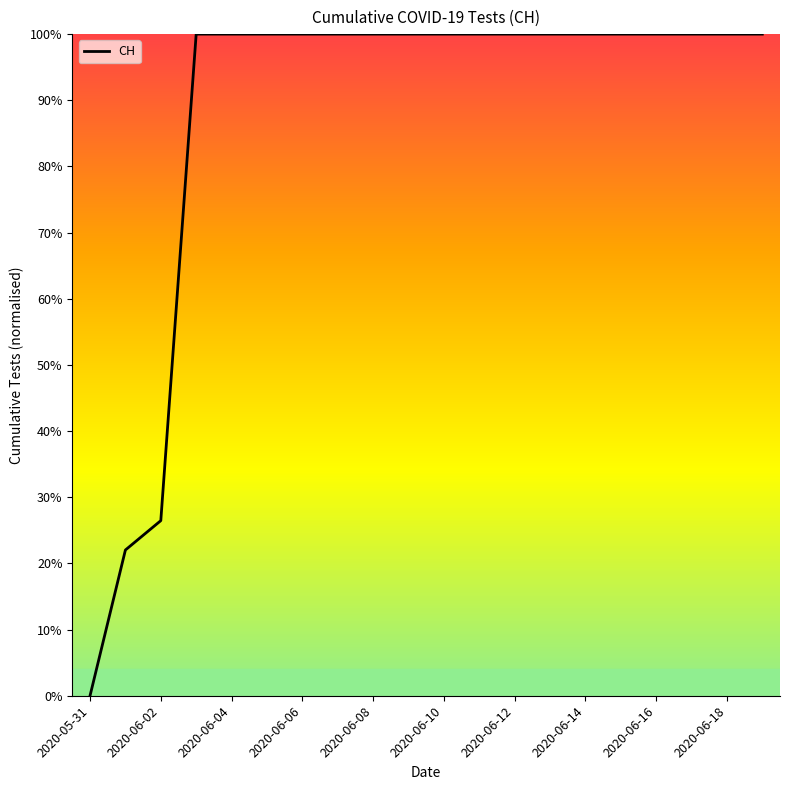

What is the difference between the maximum and minimum values?

100.0